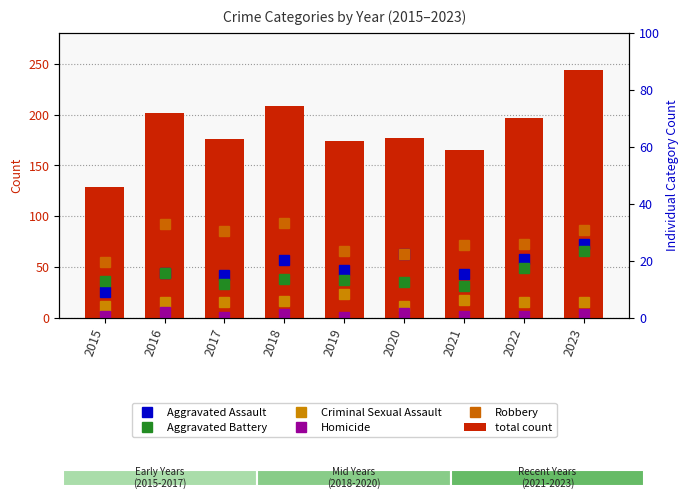

Read the Robbery value at 2019.

66